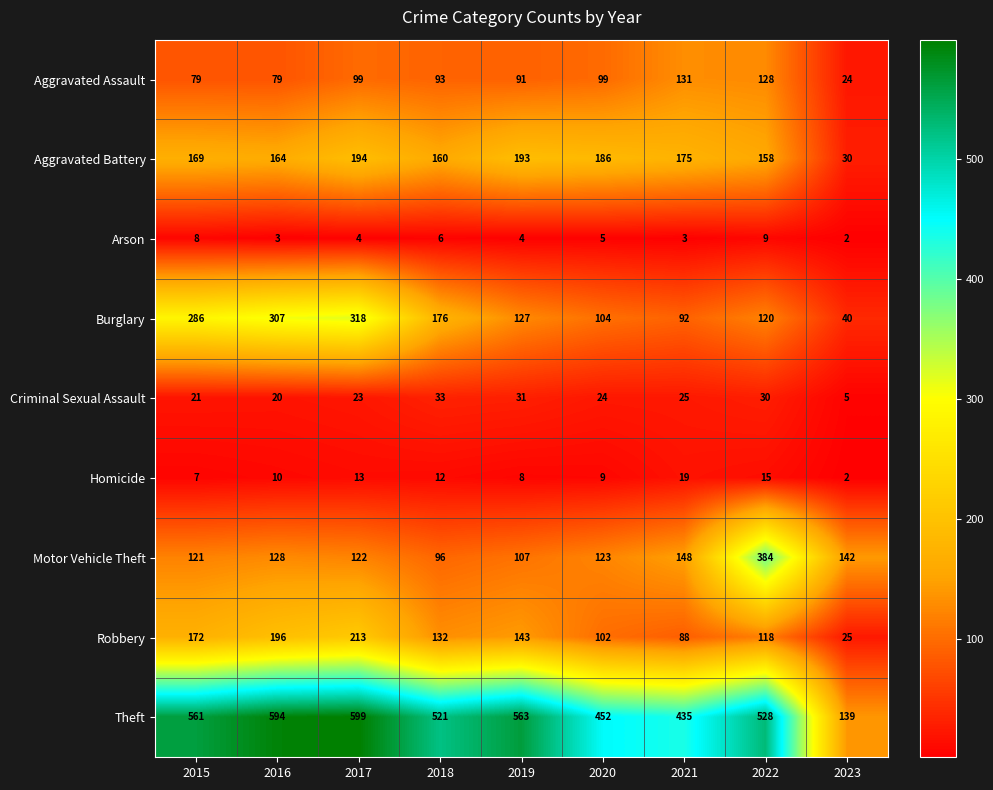

What is the sum of all Aggravated Battery values?

1429